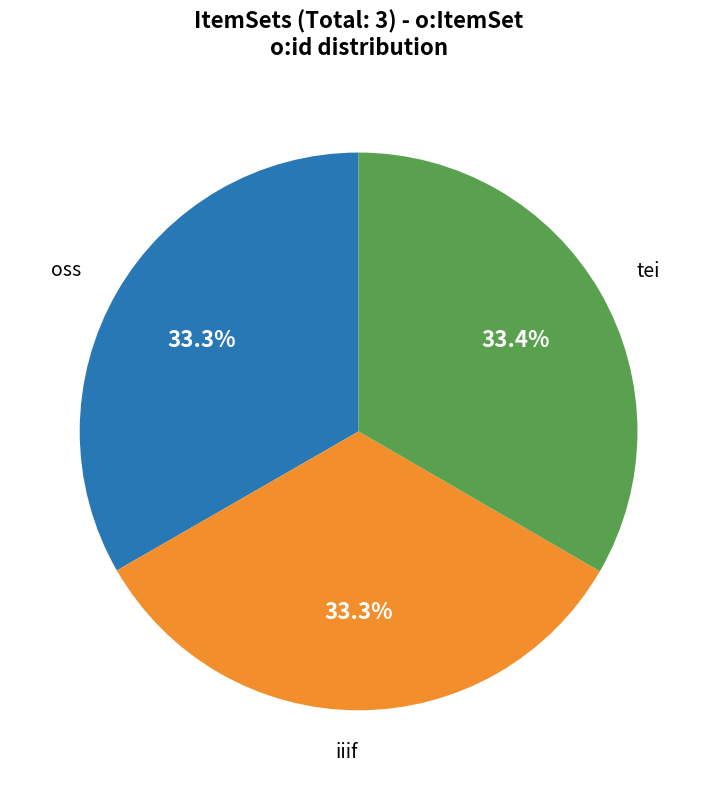

Does any single category account for the majority?

No